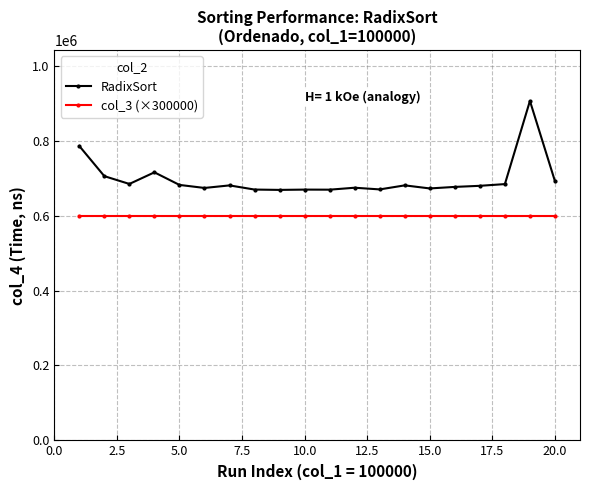

Which series has the largest total across all categories?

RadixSort